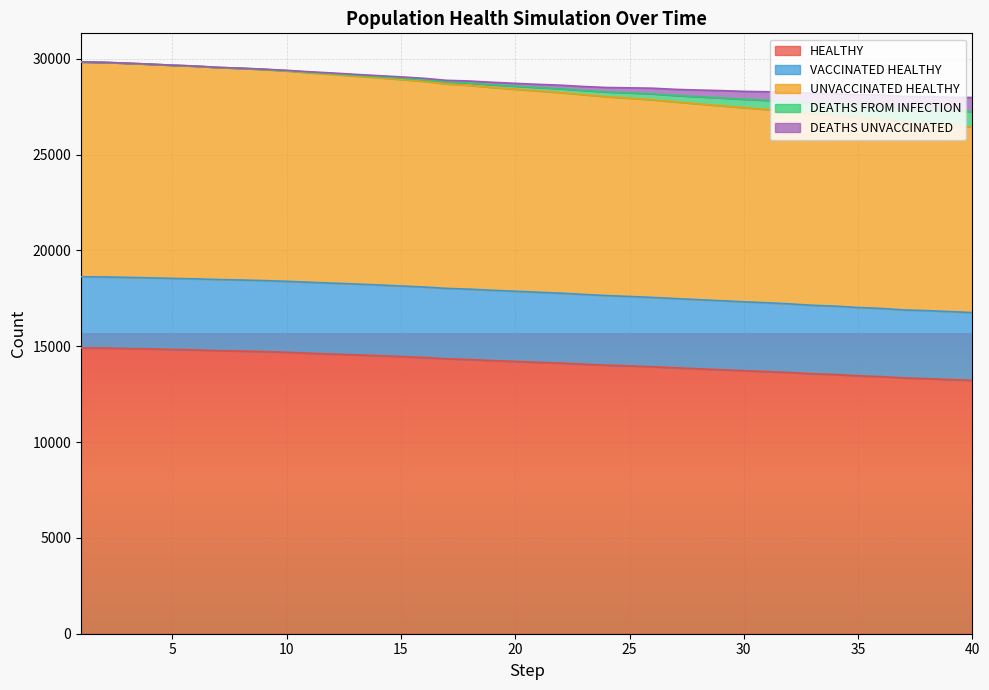

What is the minimum value shown in the chart?

13219